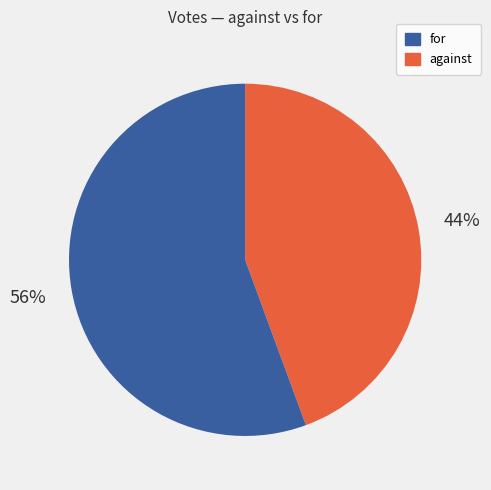

To the nearest percent, what is the average slice percentage?

50%